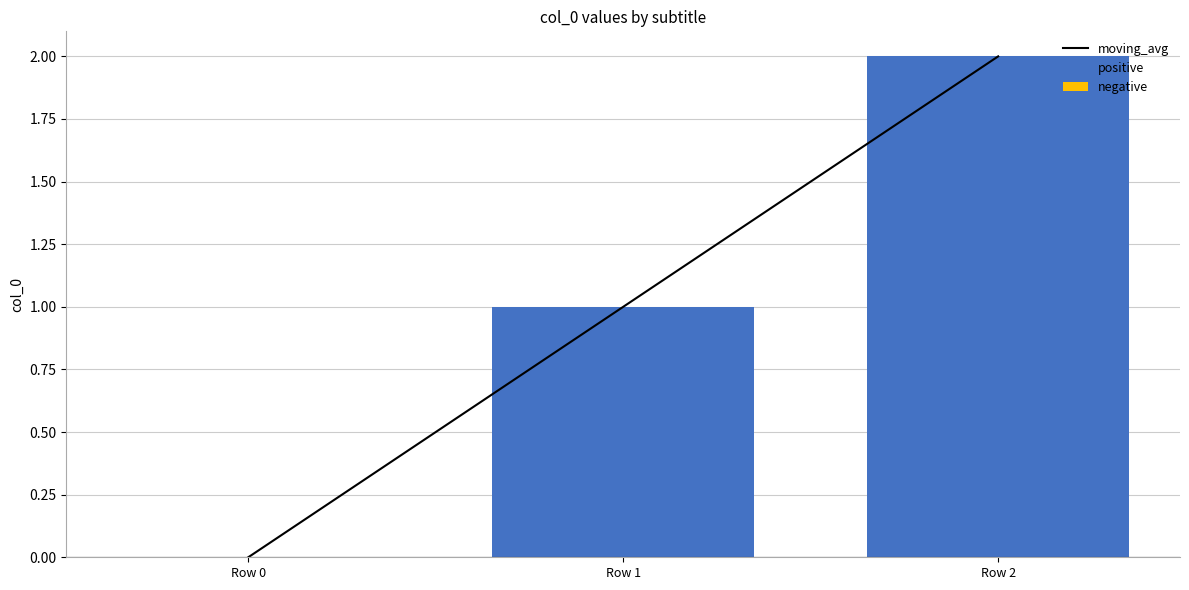

Is it true that moving_avg equals 0 at Row 0?

True